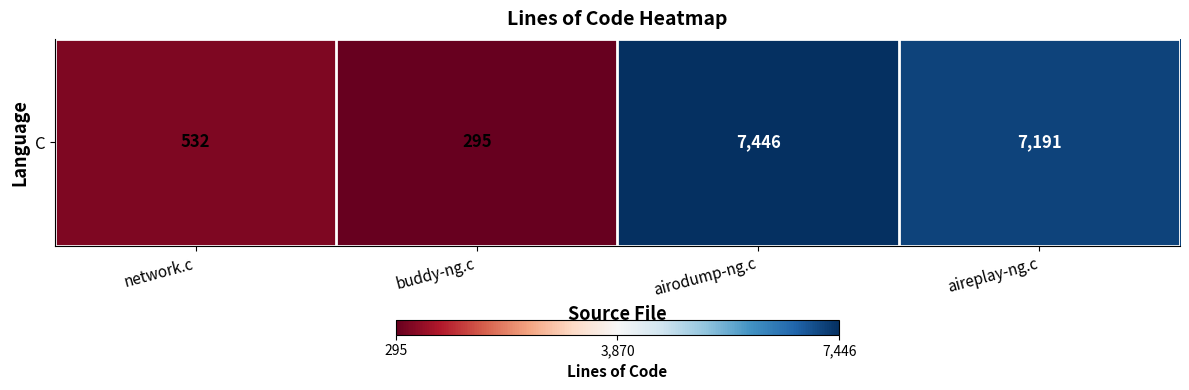

What is the difference between the second highest and second lowest values?

6659